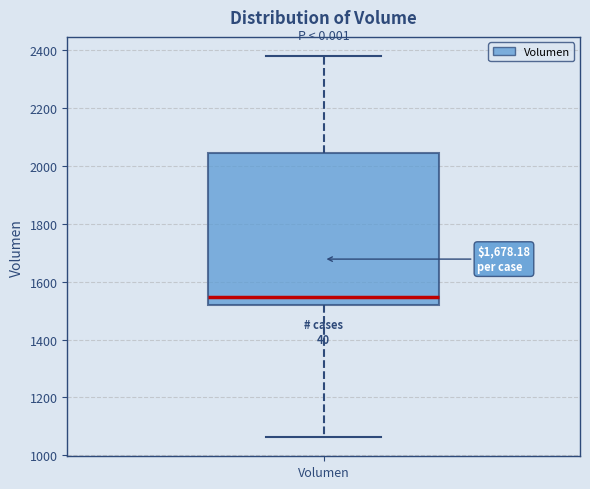

Read this box plot against the y-axis: the position of the median line, the range covered by the box, and the ends of both whiskers. The values are not printed on the chart, so give them approximately, as read against the axis.

median 1540, box 1520 to 2040, whiskers 1060 to 2380